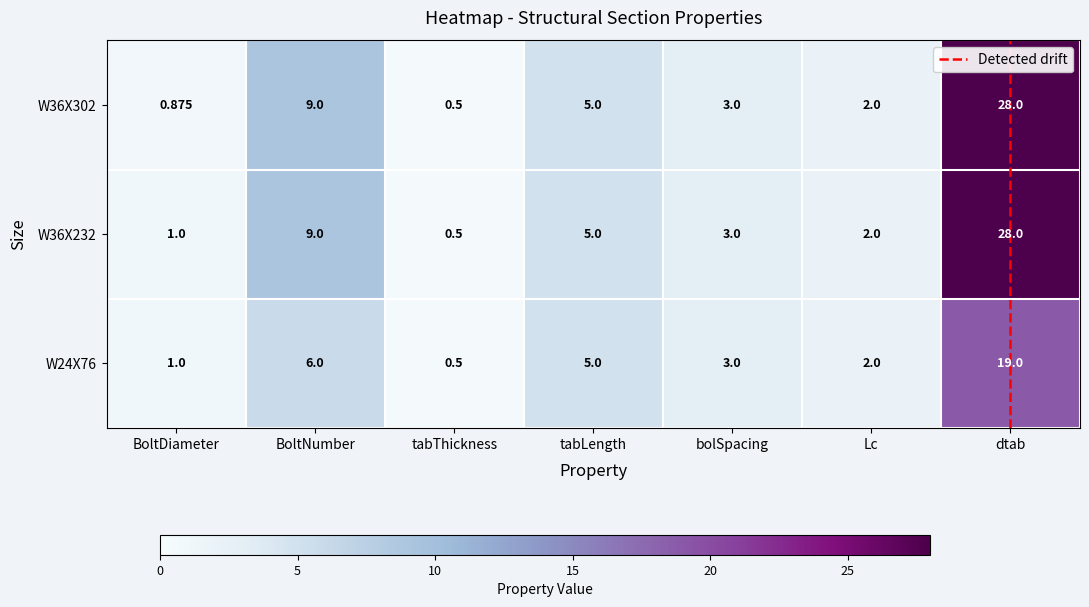

At which label does W36X302 reach its peak?

dtab